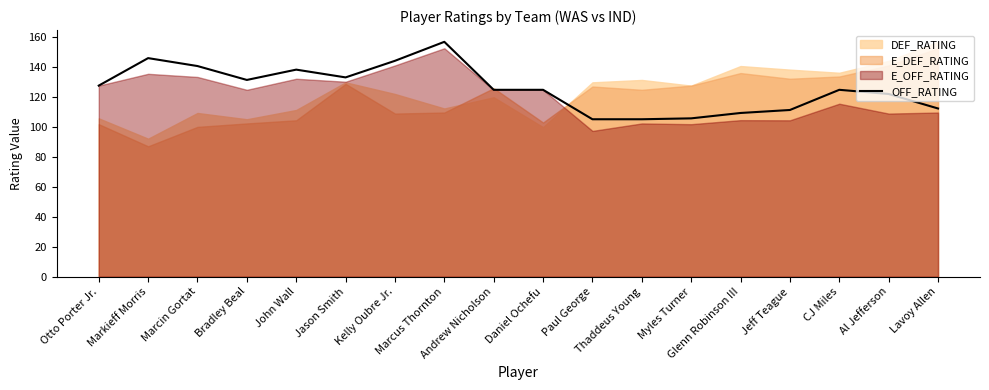

Rank the categories by value from highest to lowest.

Marcus Thornton, Markieff Morris, Kelly Oubre Jr., Marcin Gortat, John Wall, Jason Smith, Bradley Beal, Otto Porter Jr., Andrew Nicholson, Daniel Ochefu, CJ Miles, Al Jefferson, Lavoy Allen, Jeff Teague, Glenn Robinson III, Myles Turner, Paul George, Thaddeus Young